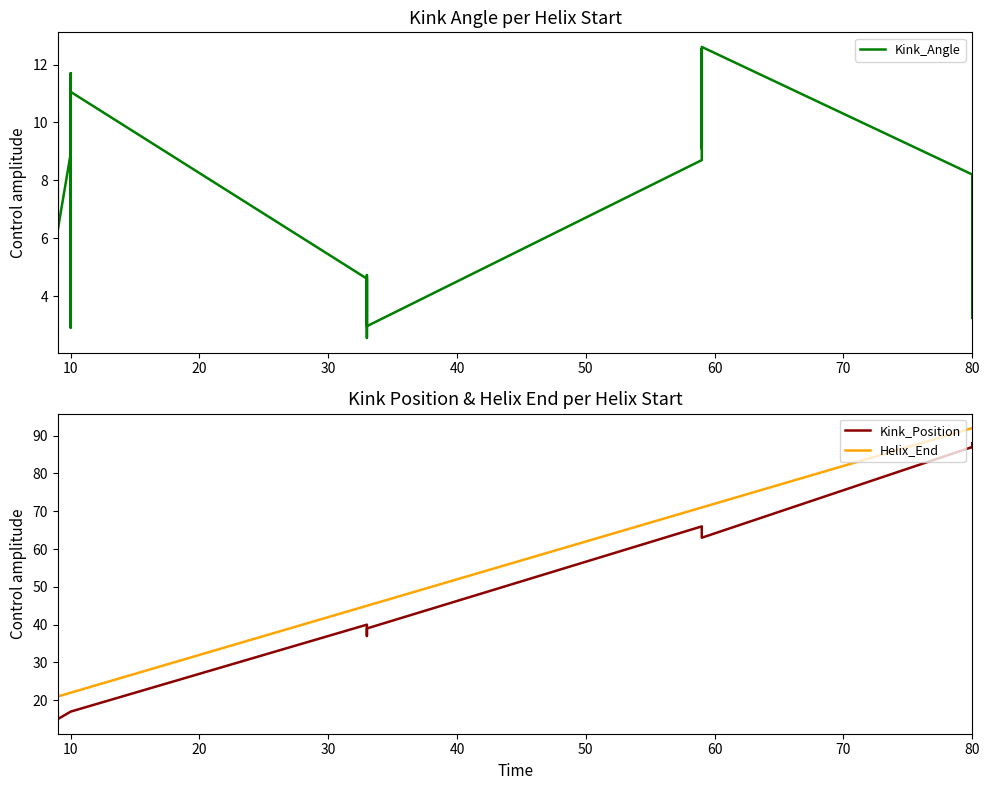

Reading left to right, extract all data points from this chart.

Kink_Angle: 6.8	7.8	10.4	5.2	10.2	6.3	8.9	8.3	11.7	2.9	9.2	11.1	4.6	2.6	3.7	3.8	4.7	3.0	8.7	10.4	11.7	12.5	9.1	12.6	8.2	4.8	5.9	4.0	3.2	6.6
Kink_Position: 17.0	17.0	15.0	17.0	15.0	15.0	17.0	17.0	17.0	17.0	17.0	17.0	40.0	37.0	39.0	39.0	39.0	39.0	66.0	66.0	63.0	63.0	63.0	63.0	87.0	87.0	87.0	87.0	88.0	87.0
Helix_End: 21.0	21.0	21.0	21.0	21.0	21.0	22.0	22.0	22.0	22.0	22.0	22.0	45.0	45.0	45.0	45.0	45.0	45.0	71.0	71.0	71.0	71.0	71.0	71.0	92.0	92.0	92.0	92.0	92.0	92.0